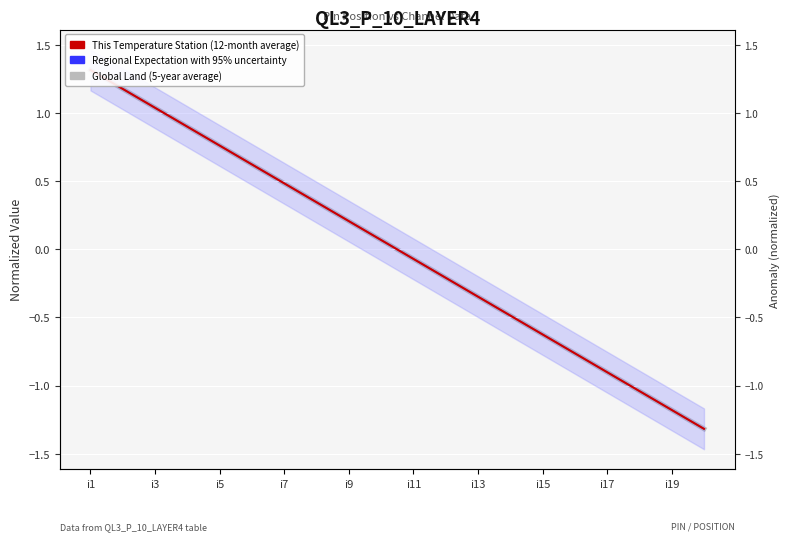

At which label does Regional Expectation with 95% uncertainty first exceed 0?

i1